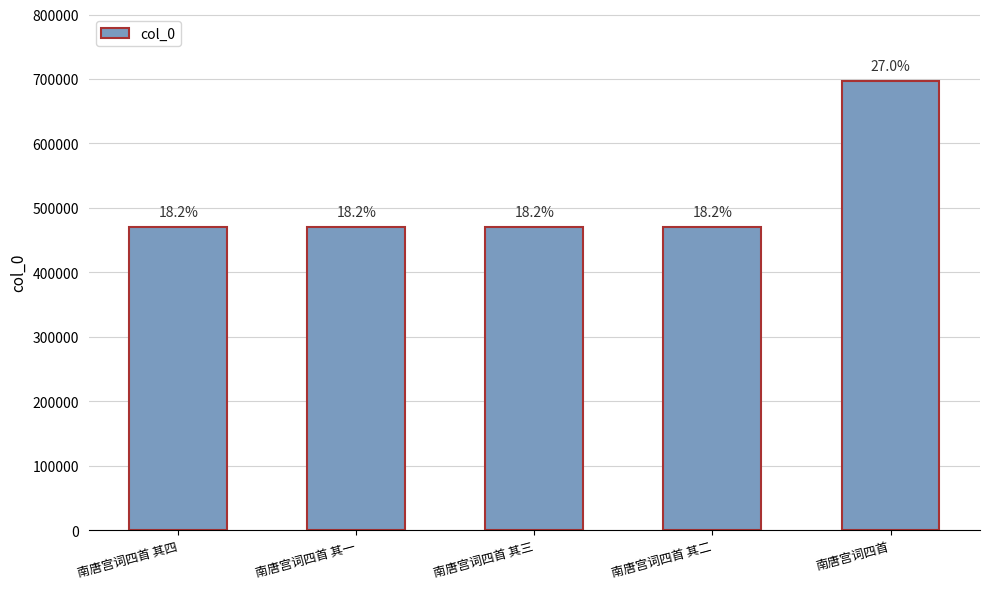

Does the chart contain any negative values?

No